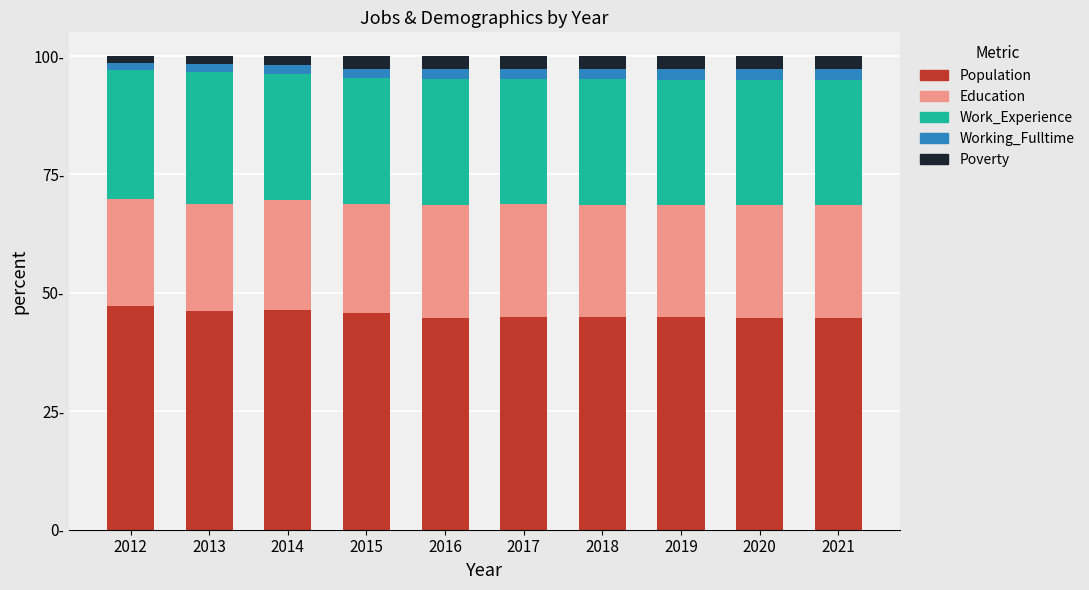

Does the chart contain any negative values?

No